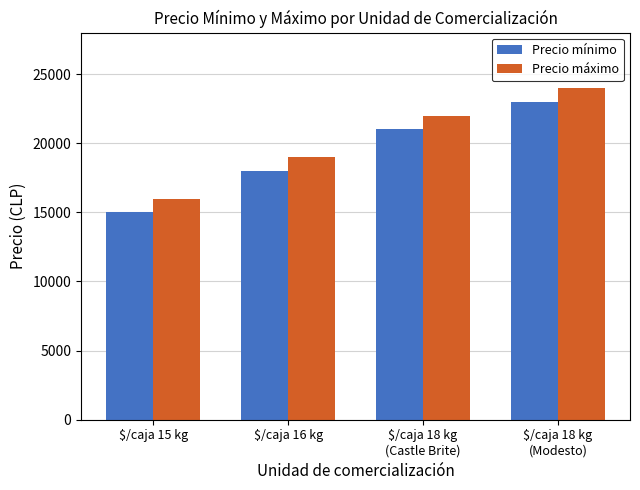

What is the average value of the Precio máximo series?

20250